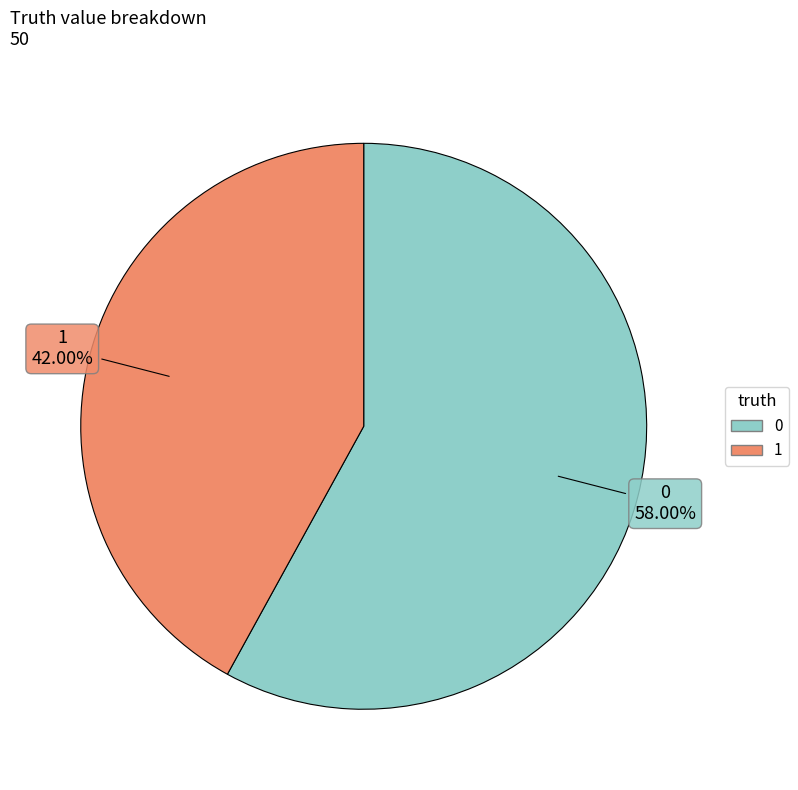

Rank the categories by value from highest to lowest.

0, 1